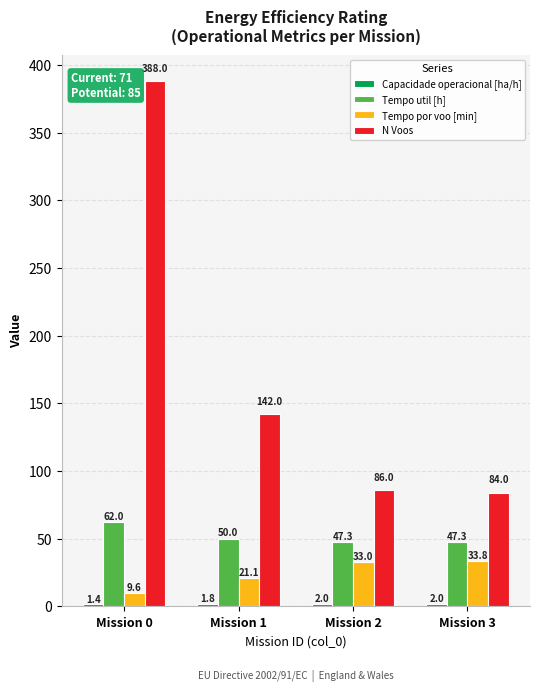

How many groups of bars are there?

4